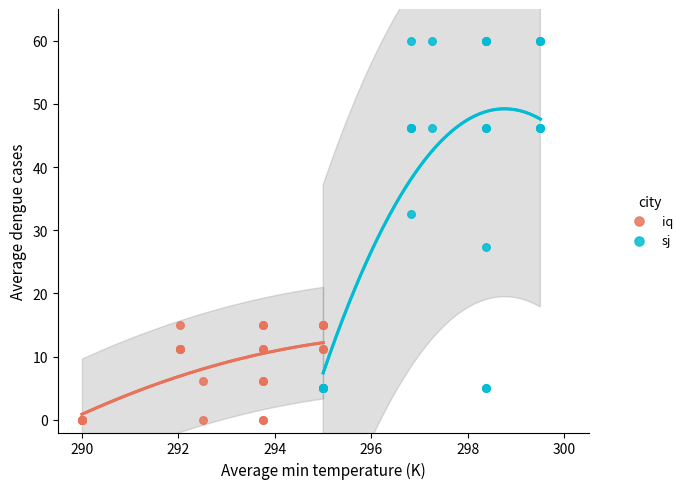

Which series contains the lowest Y value?

iq